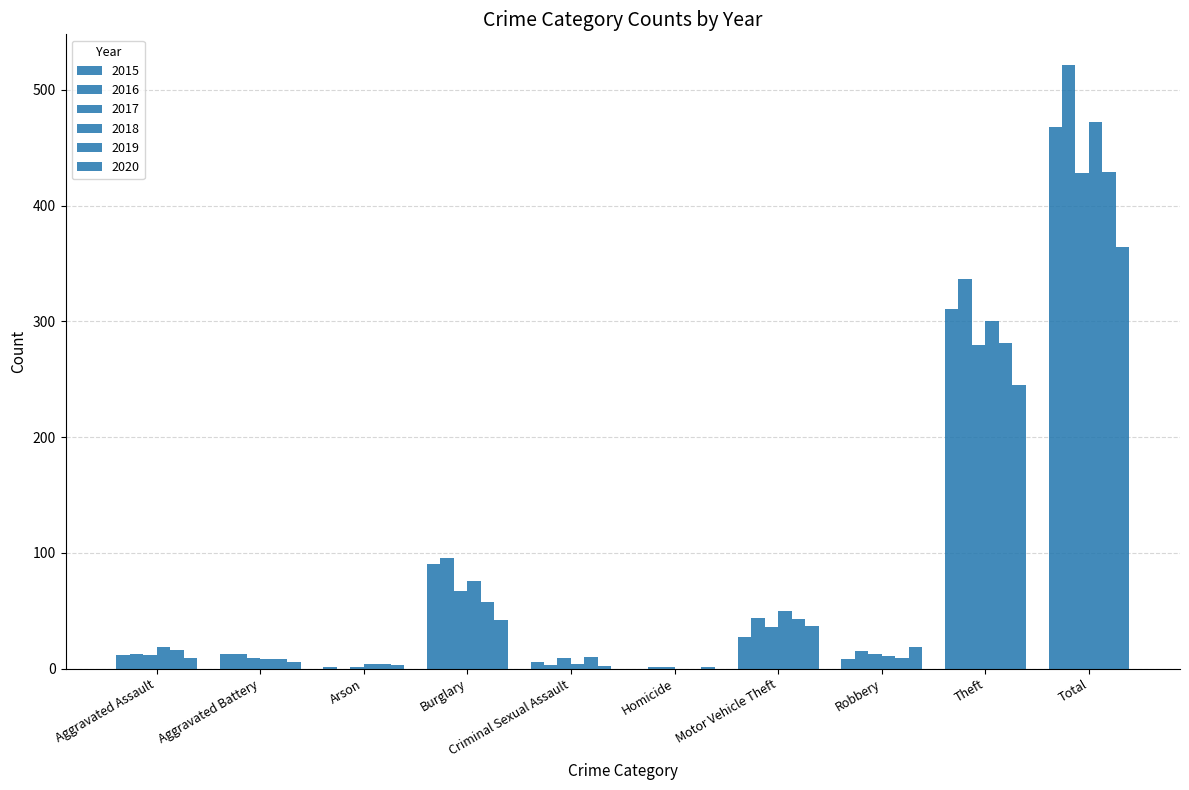

How many categories are shown in the chart?

10